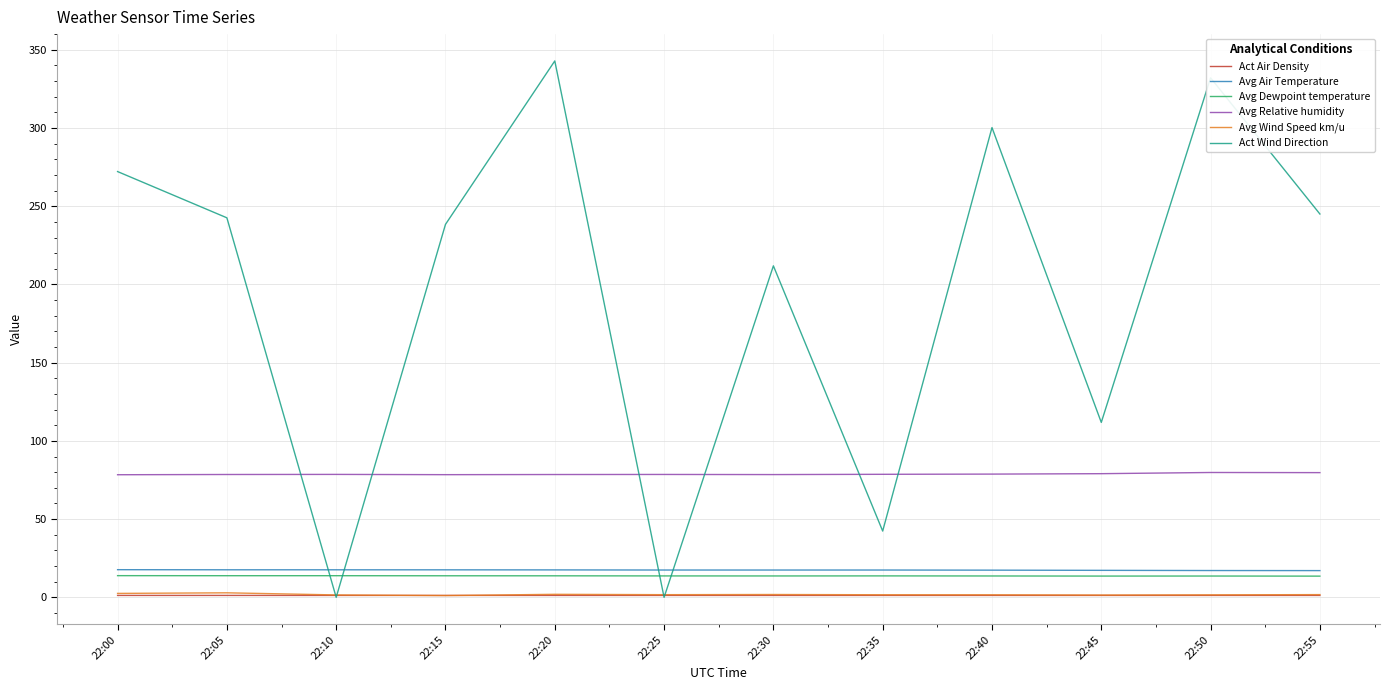

At how many categories does at least one series exceed 196?

8